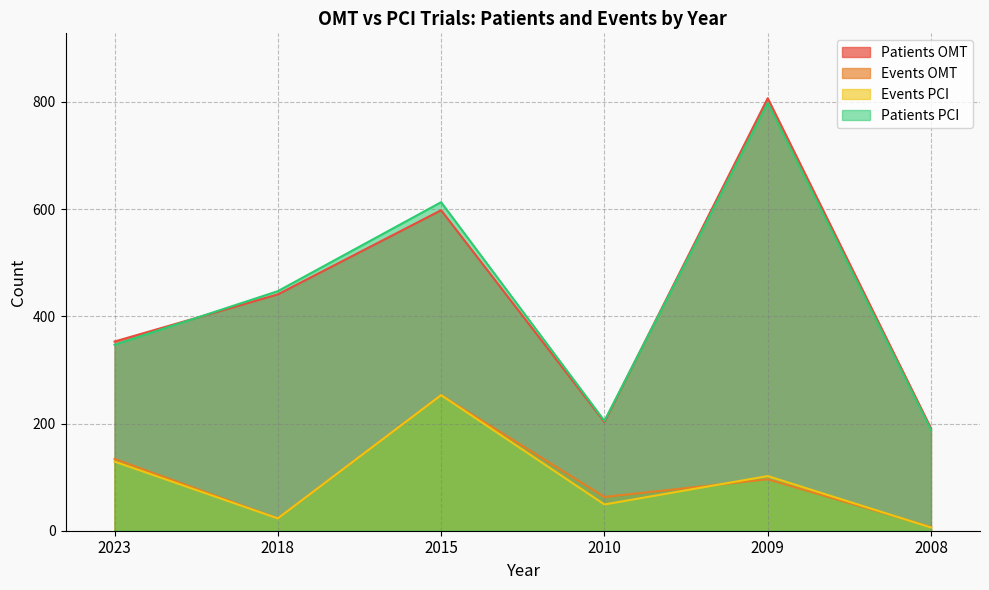

True or false: Patients PCI has a value of 188 at 2008.

True